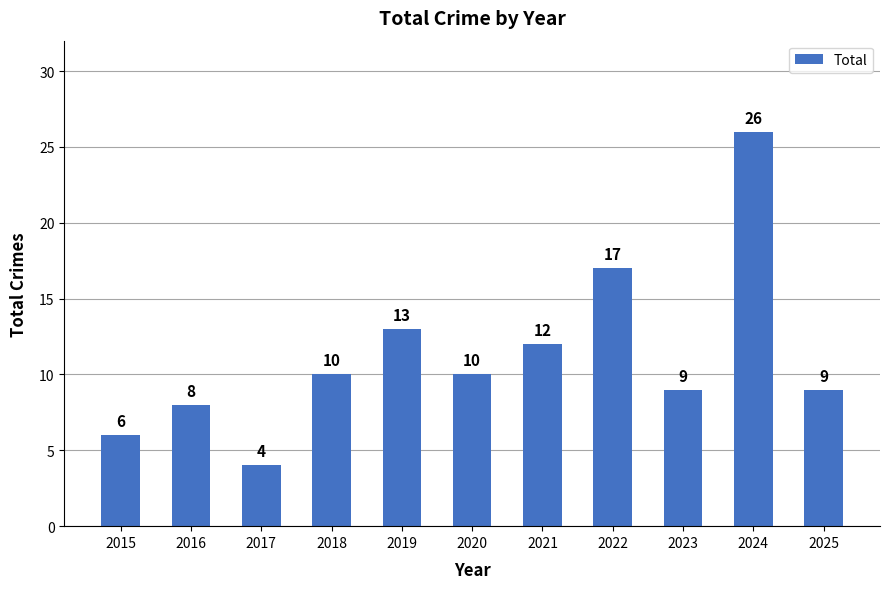

At which label is the value closest to 15?

2019